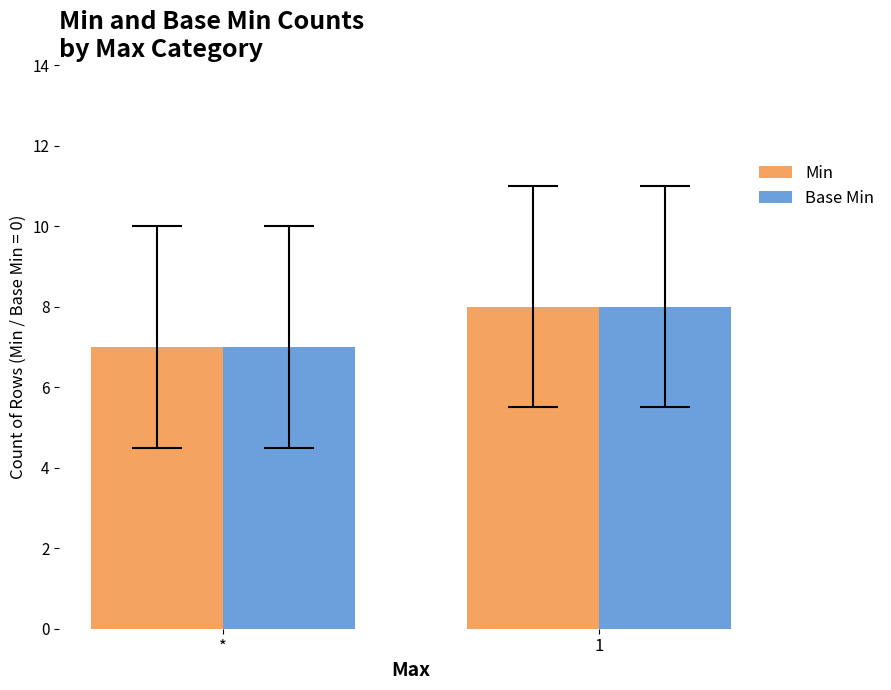

Rank the categories by Base Min value from lowest to highest.

*, 1